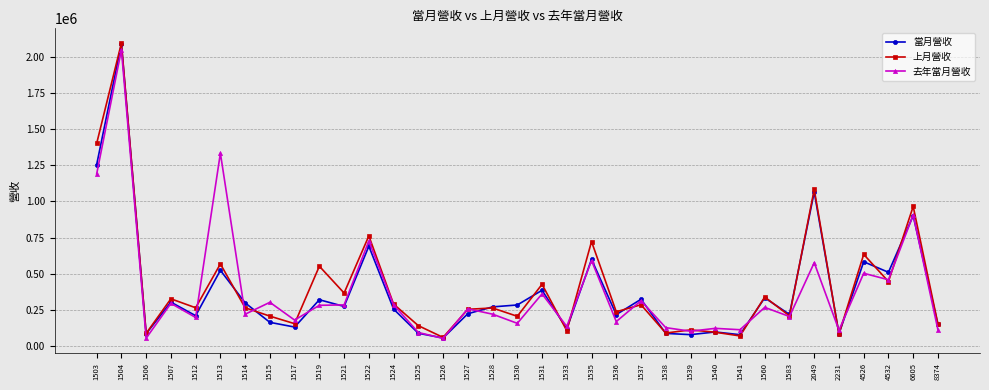

What is the value of the 去年當月營收 point at the 35th from the left?

112608